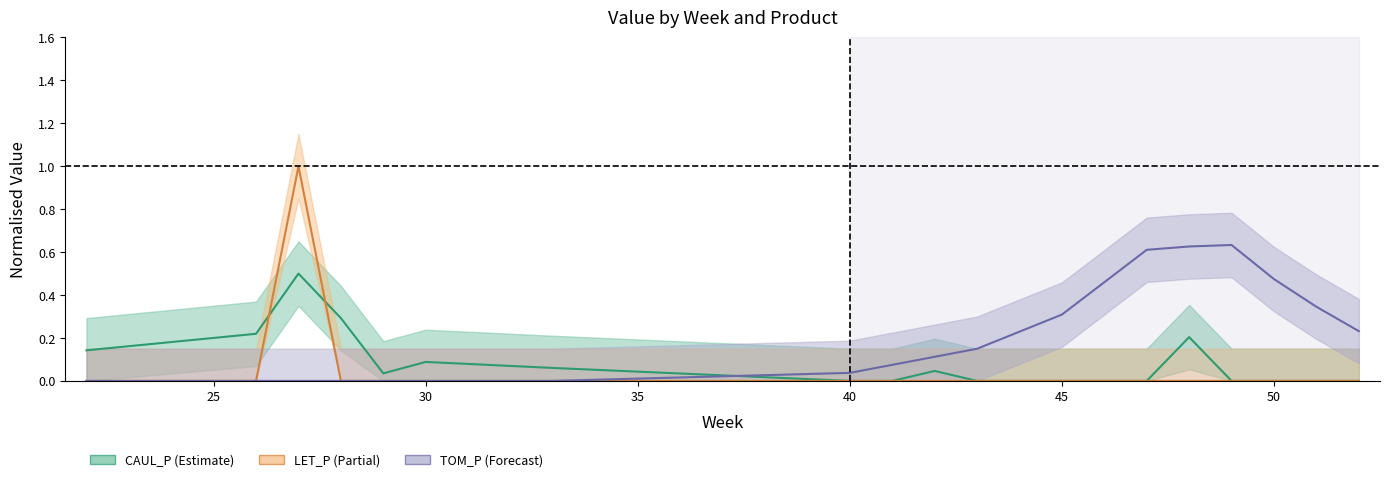

Which has a higher value, 50 or 29?

29